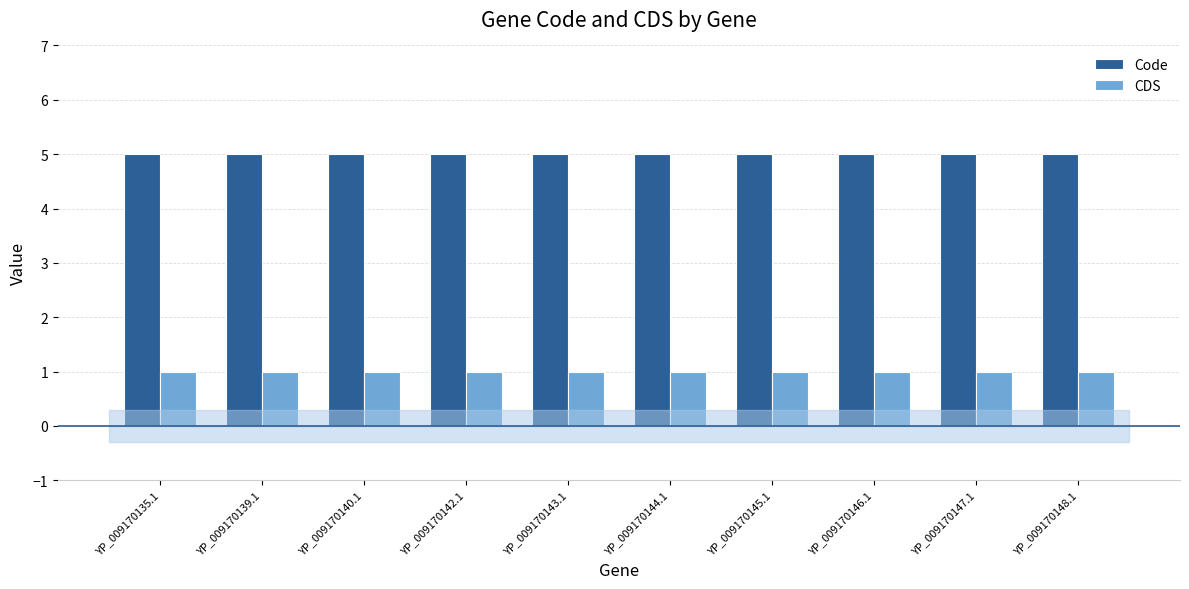

Which series has the largest total across all categories?

Code